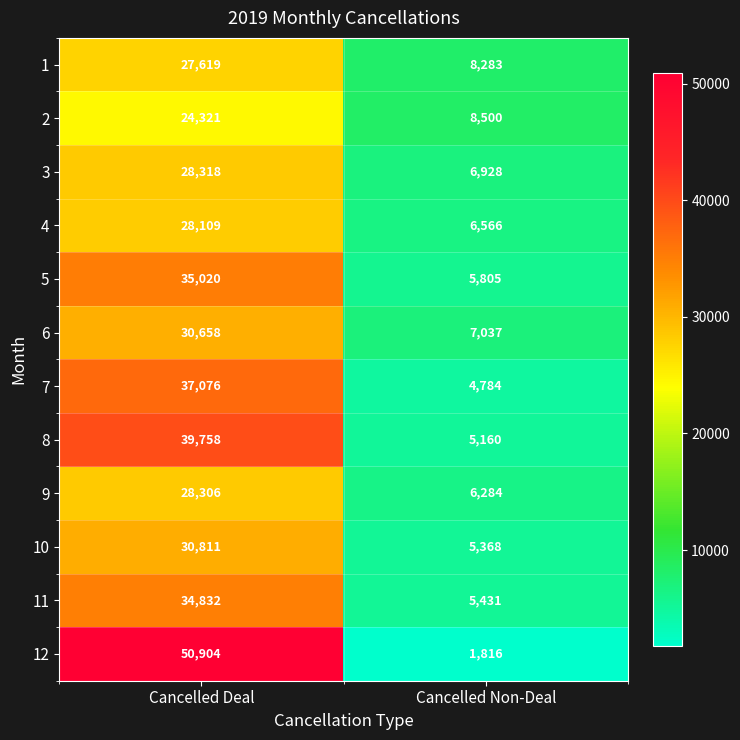

What is the difference between the highest and lowest values at Cancelled Deal?

26583